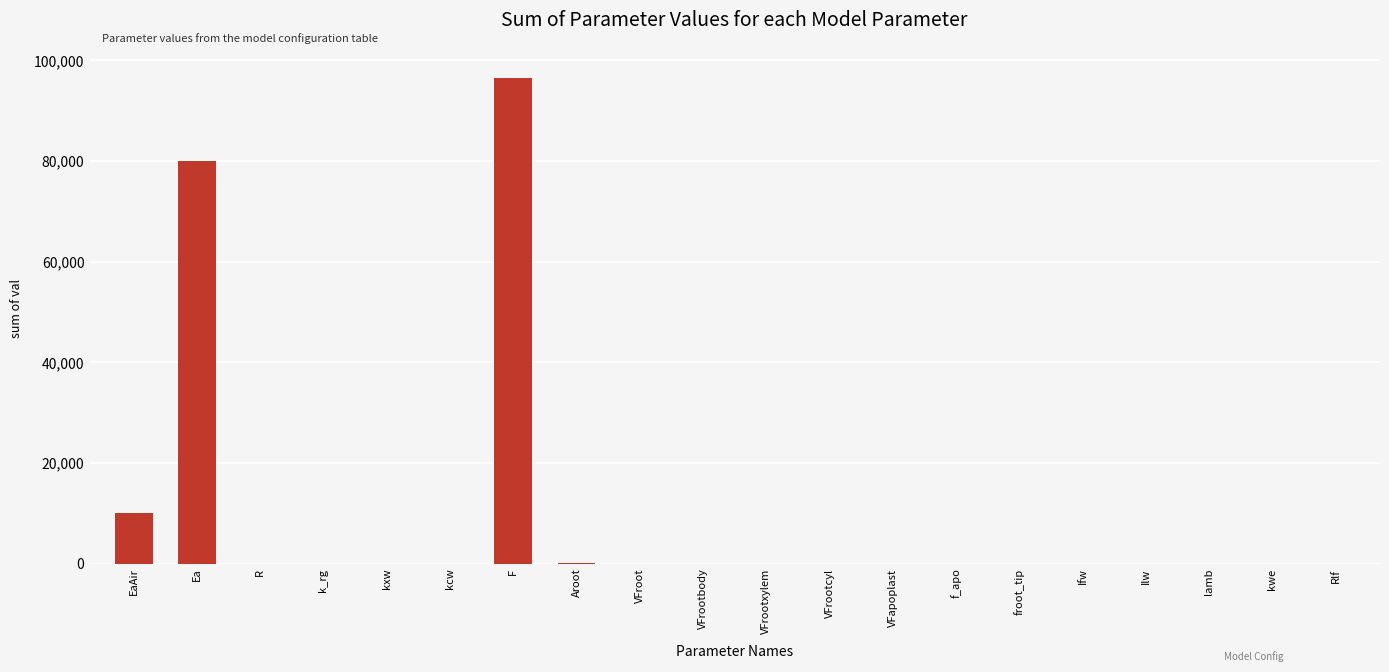

The value at F is 137880.3. True or false?

False